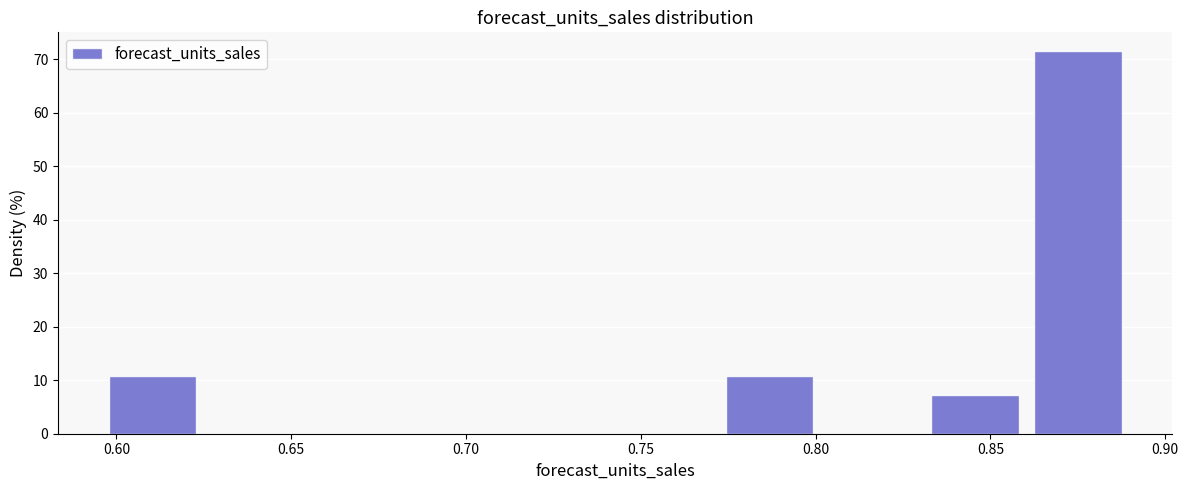

How tall is the bar that spans 0.830 to 0.860 on the x-axis? Neither the bar edges nor the heights are printed on the chart, so give them approximately, as read against the axes.

7